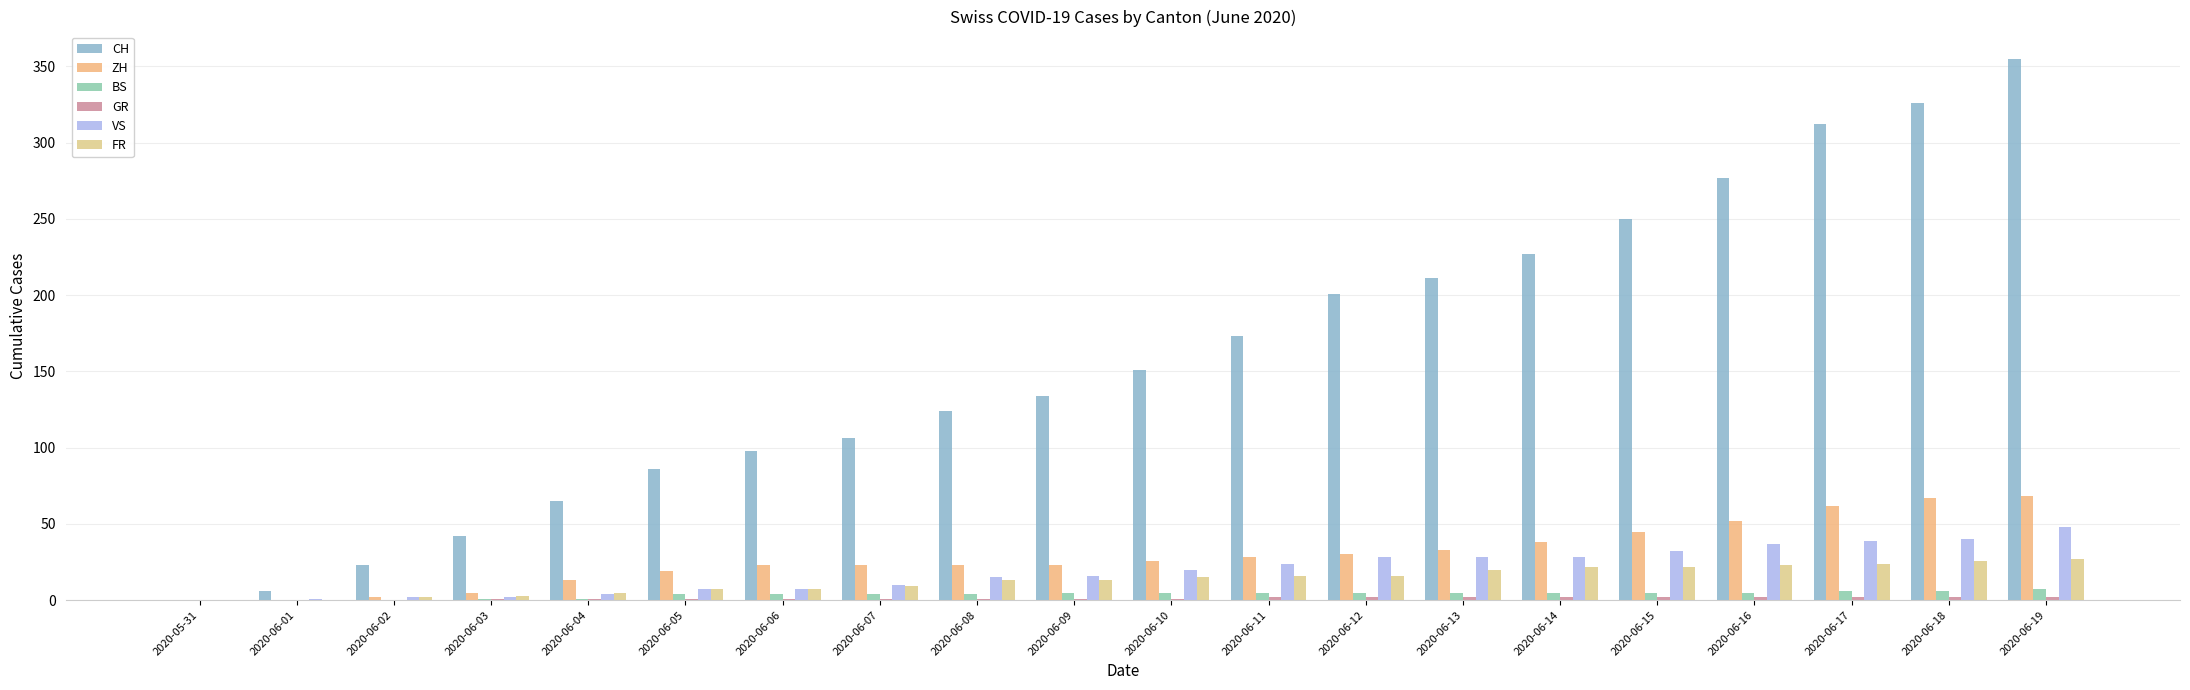

How many series are shown in this chart?

6